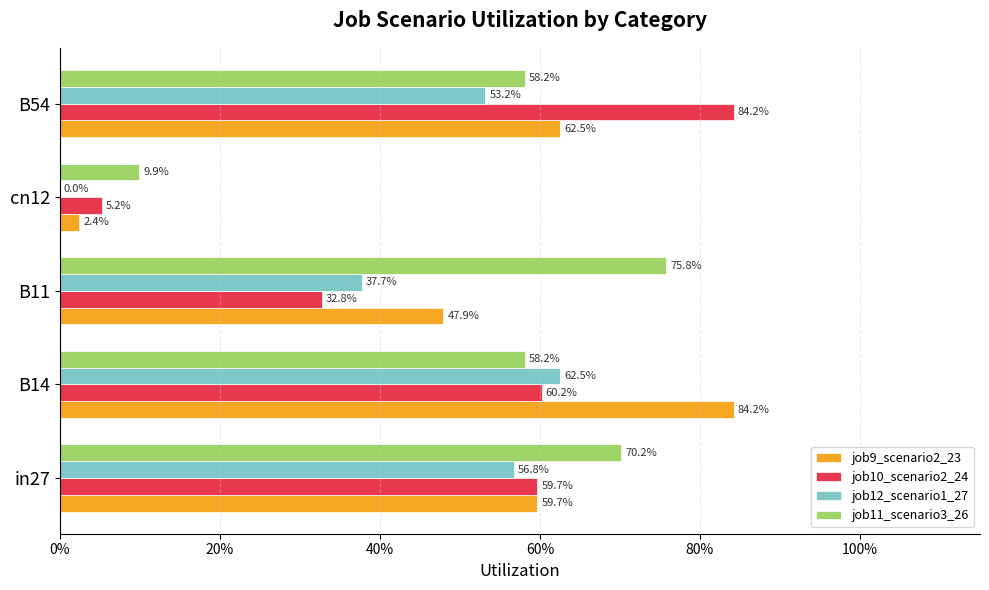

What are all the series names shown in the legend?

job9_scenario2_23, job10_scenario2_24, job12_scenario1_27, job11_scenario3_26